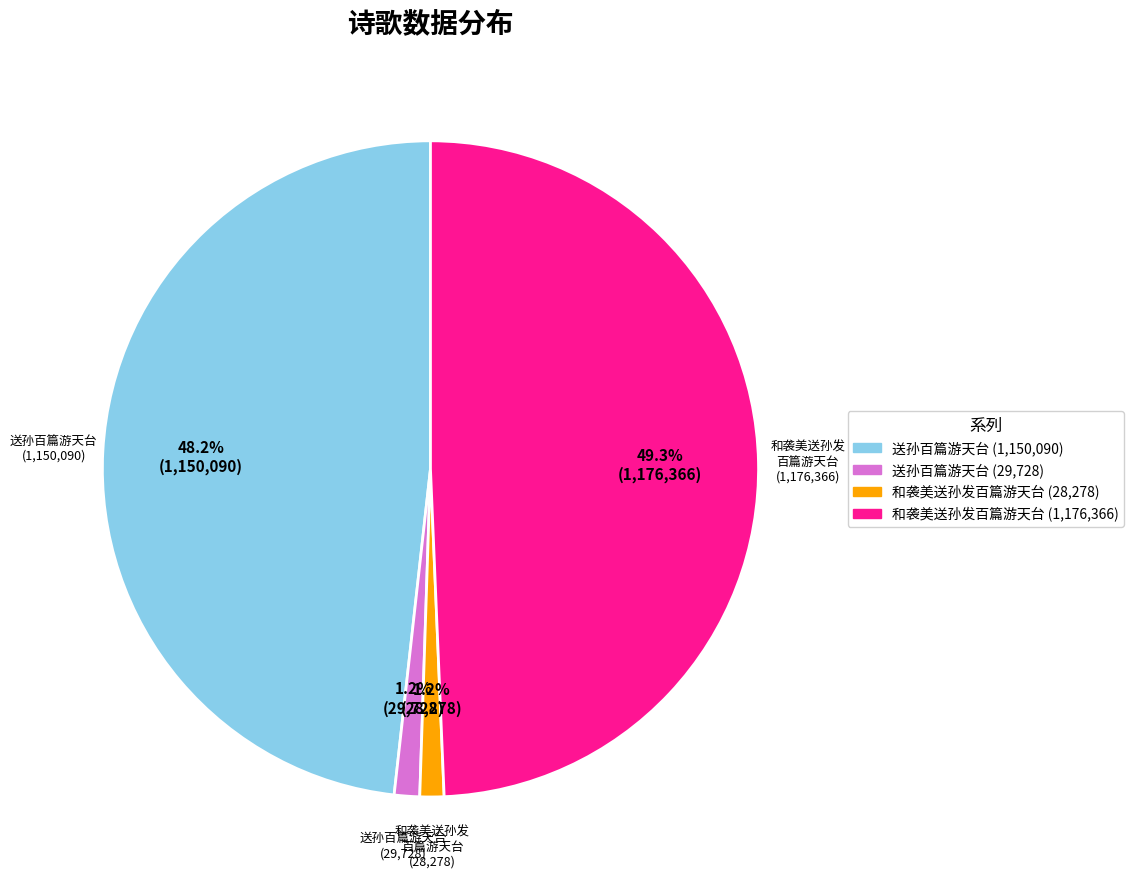

Is there a majority slice in this chart?

No